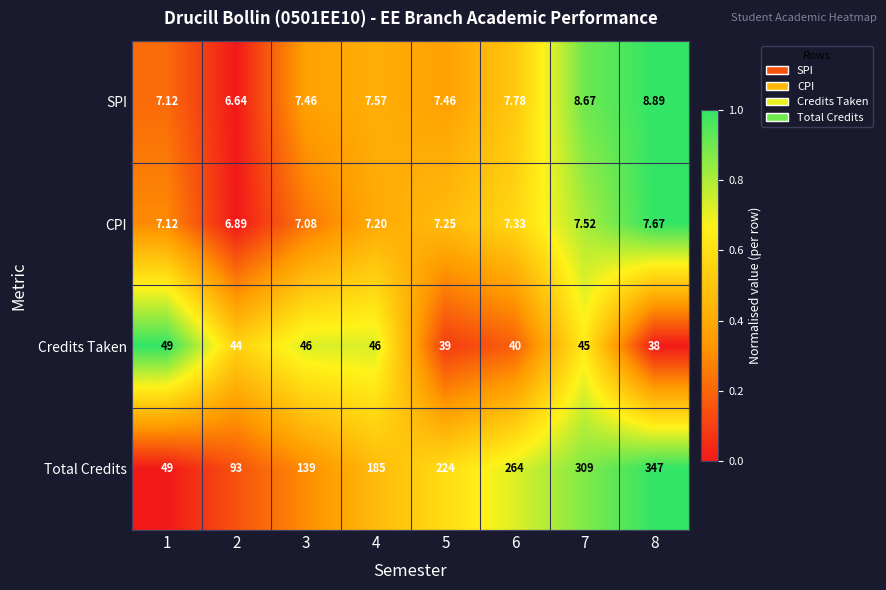

What is the maximum value shown in the chart?

347.0